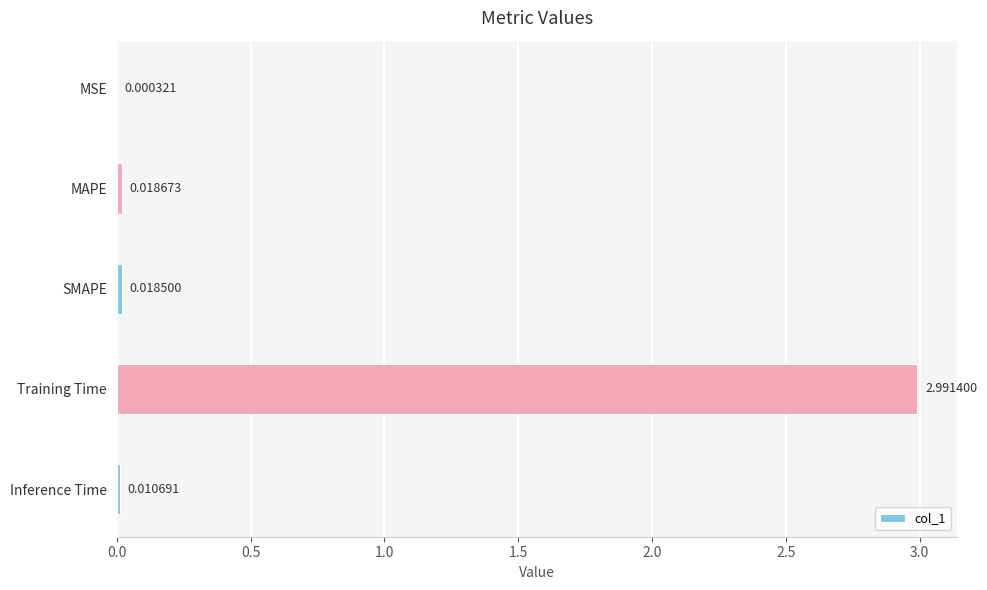

What is the sum of all values?

3.0